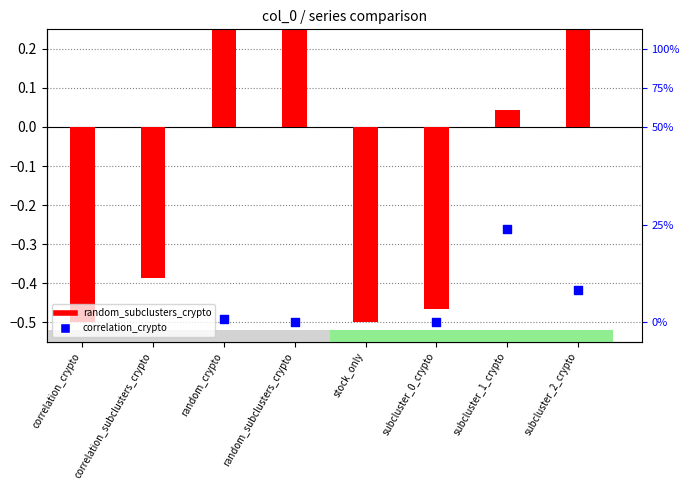

Is the value of random_subclusters_crypto at subcluster_2_crypto greater than the value of correlation_crypto at subcluster_2_crypto?

Yes